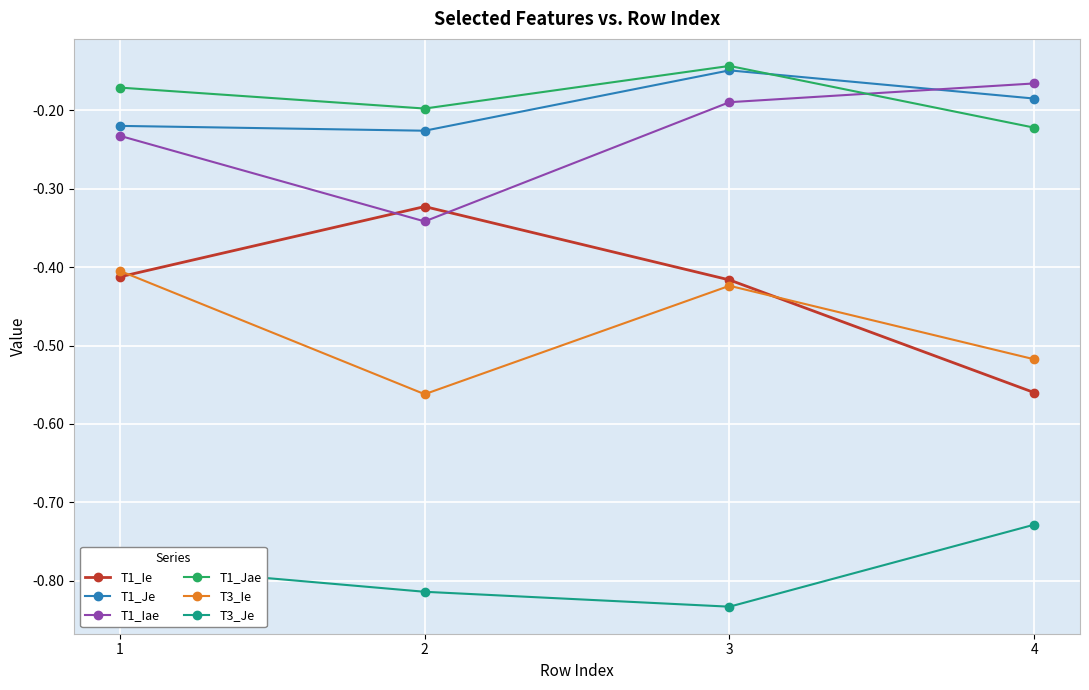

At which category does the chart reach its peak across all series?

3